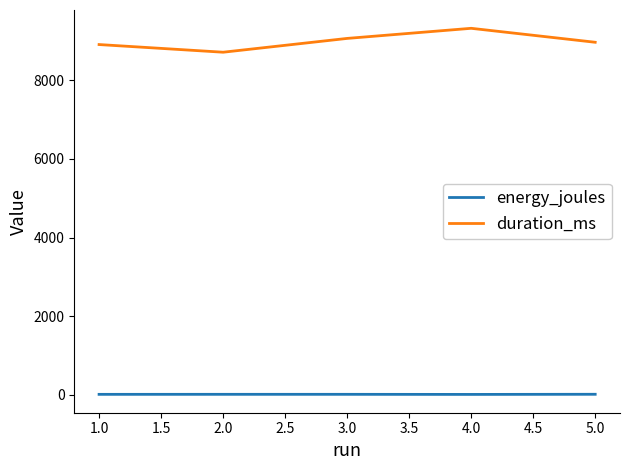

Which category has the lowest value in the duration_ms series?

2.0